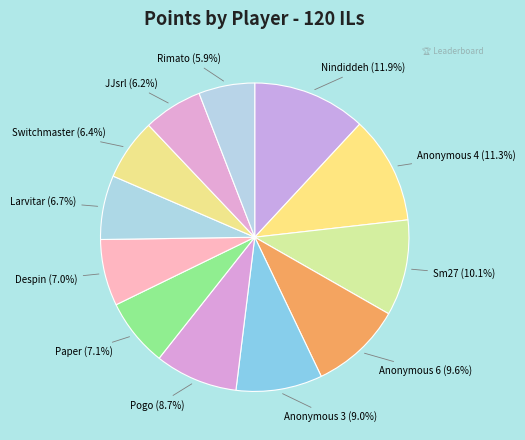

To the nearest percent, what is the average slice percentage?

8%